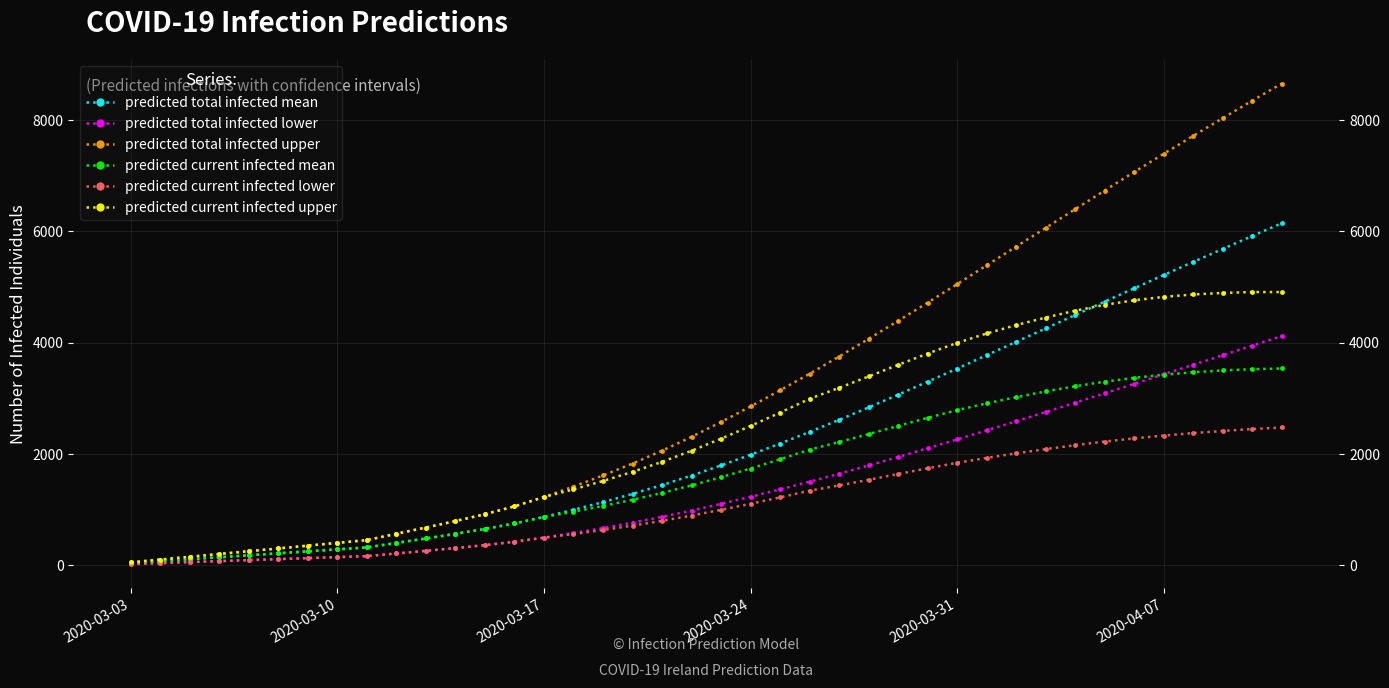

What is the difference between the maximum and minimum values in the predicted current infected lower series?

2457